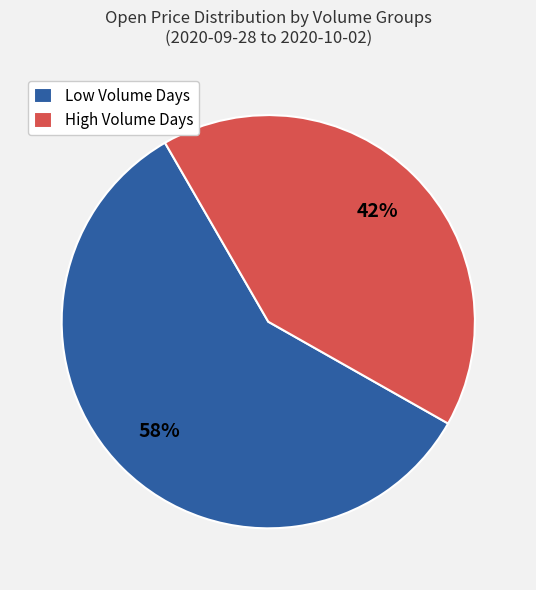

Count the number of slices in the pie.

2